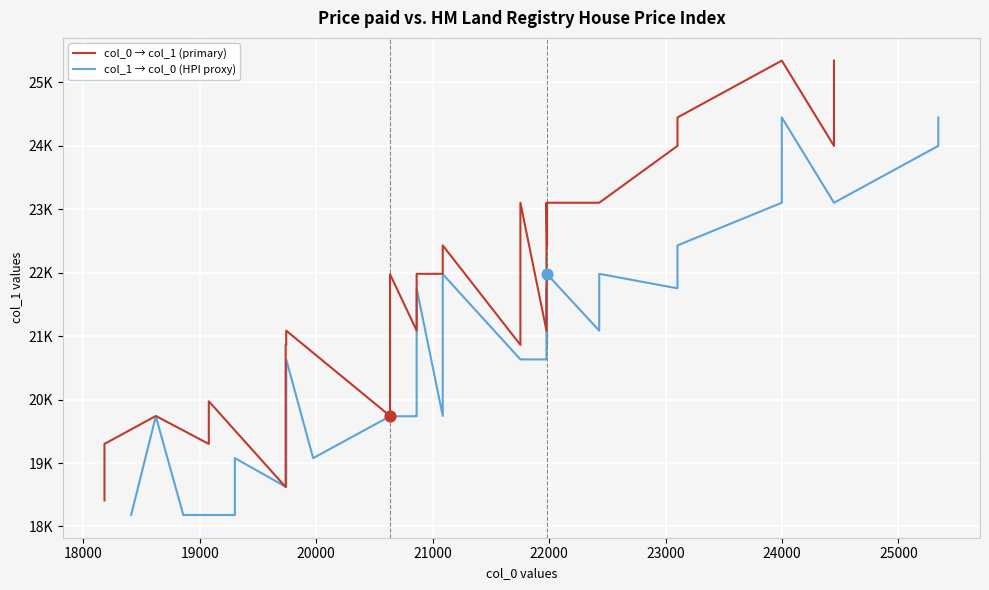

Which series contains the highest Y value?

col_0 → col_1 (primary)